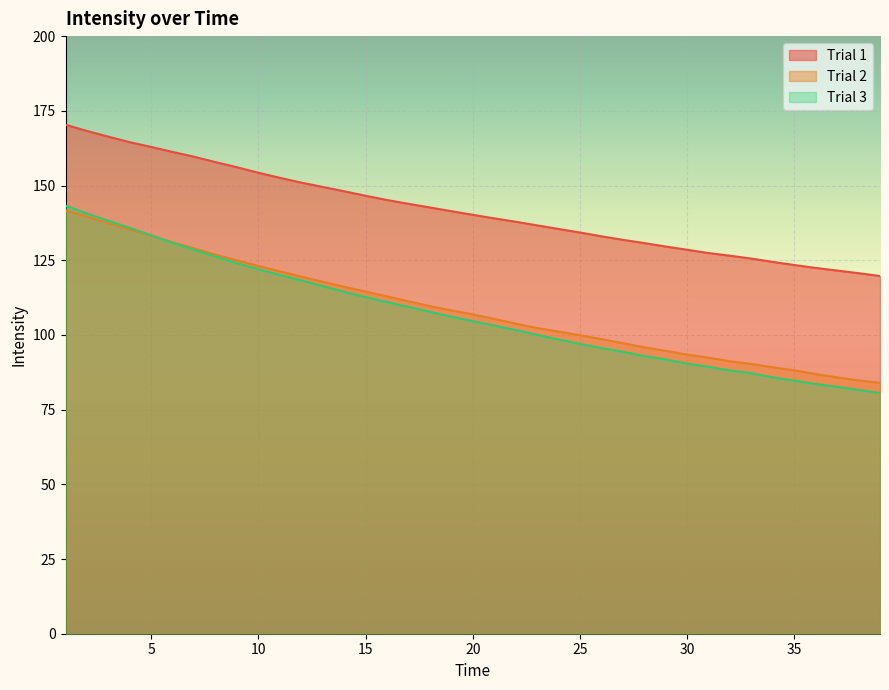

Count the number of data series in this chart.

3